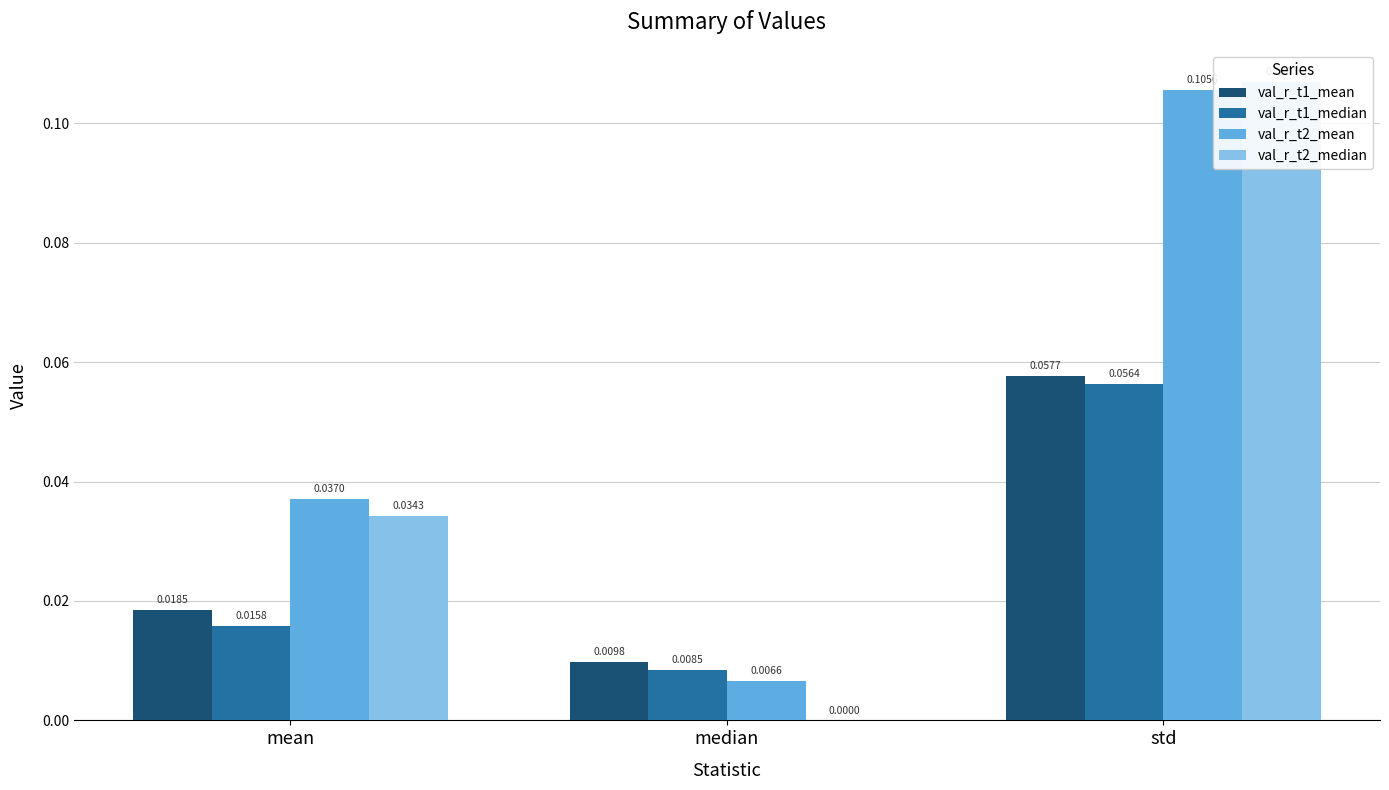

Which series has the largest total across all categories?

val_r_t2_mean